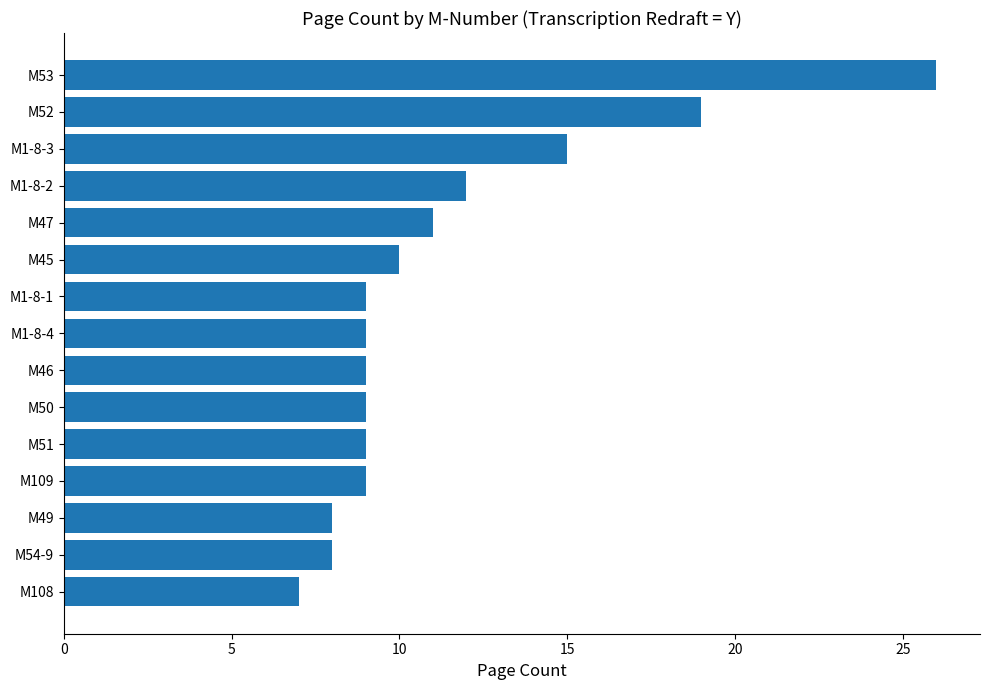

What is the greatest value displayed?

26